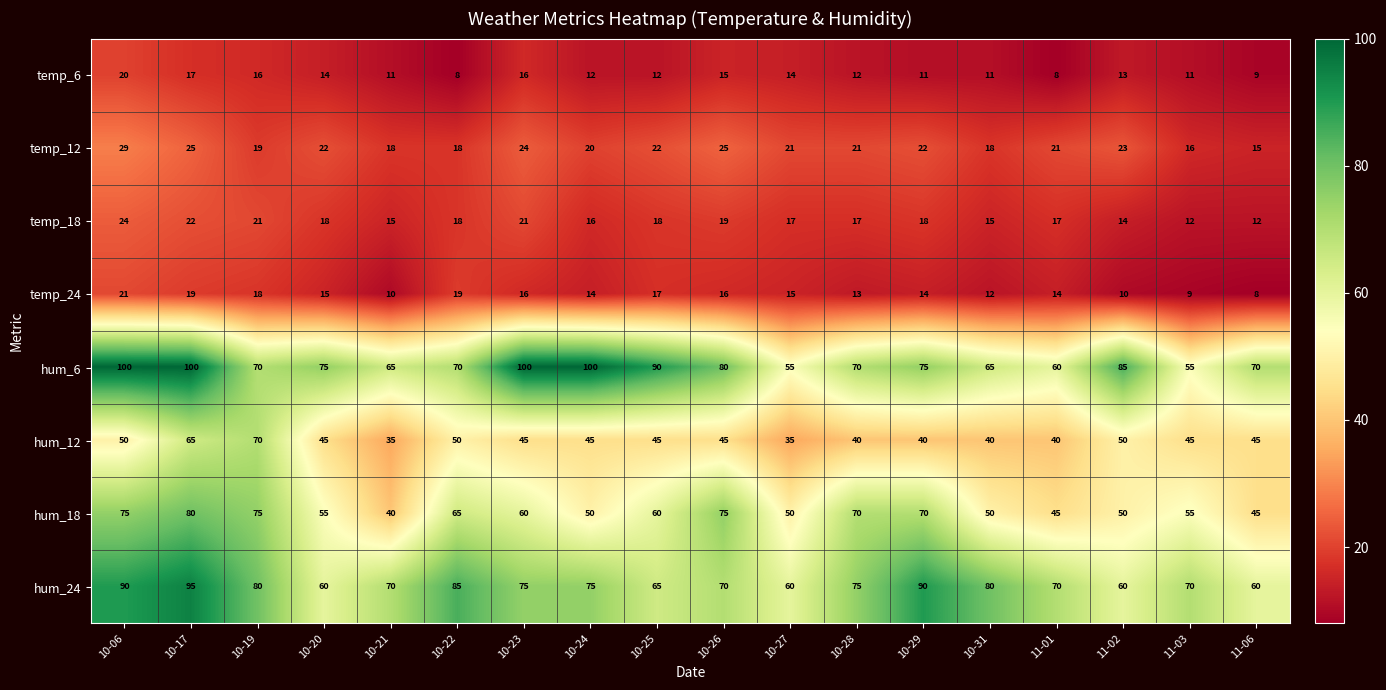

What is the difference between the hum_6 values at 10-31 and 11-02?

20